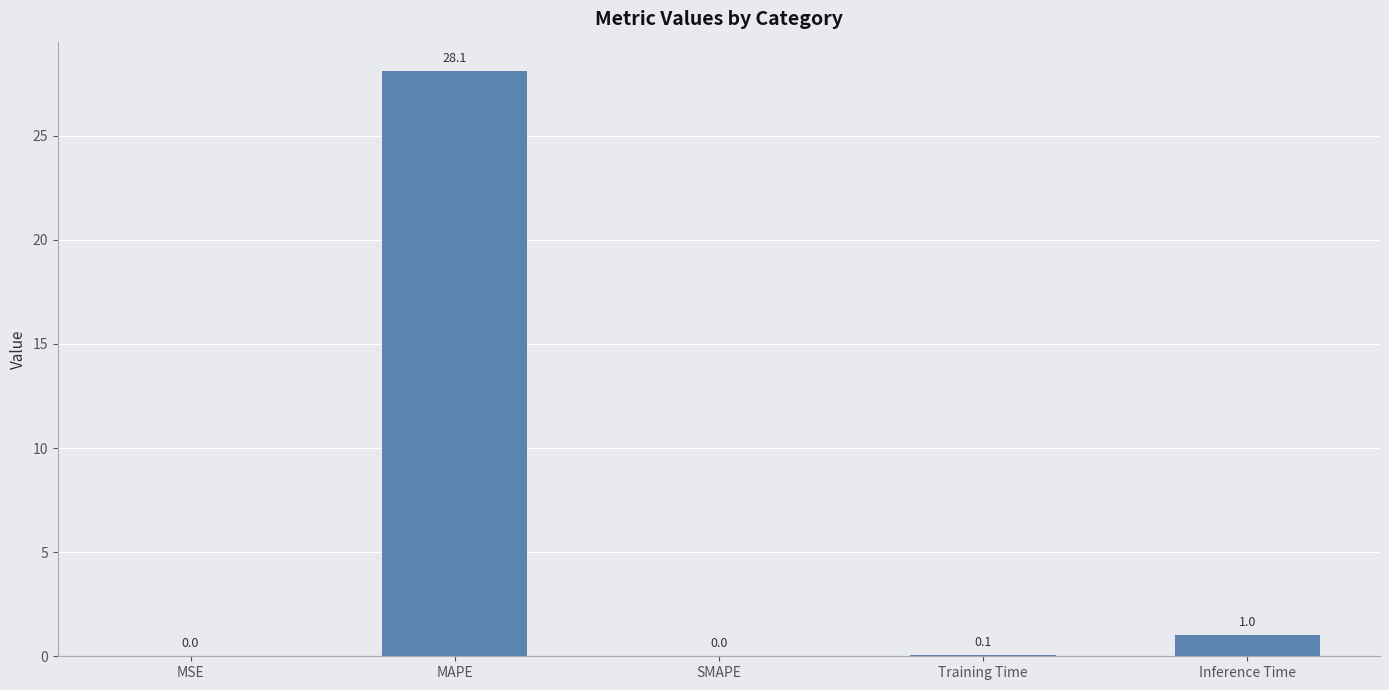

Is it true that the value at Training Time is 0.1?

True